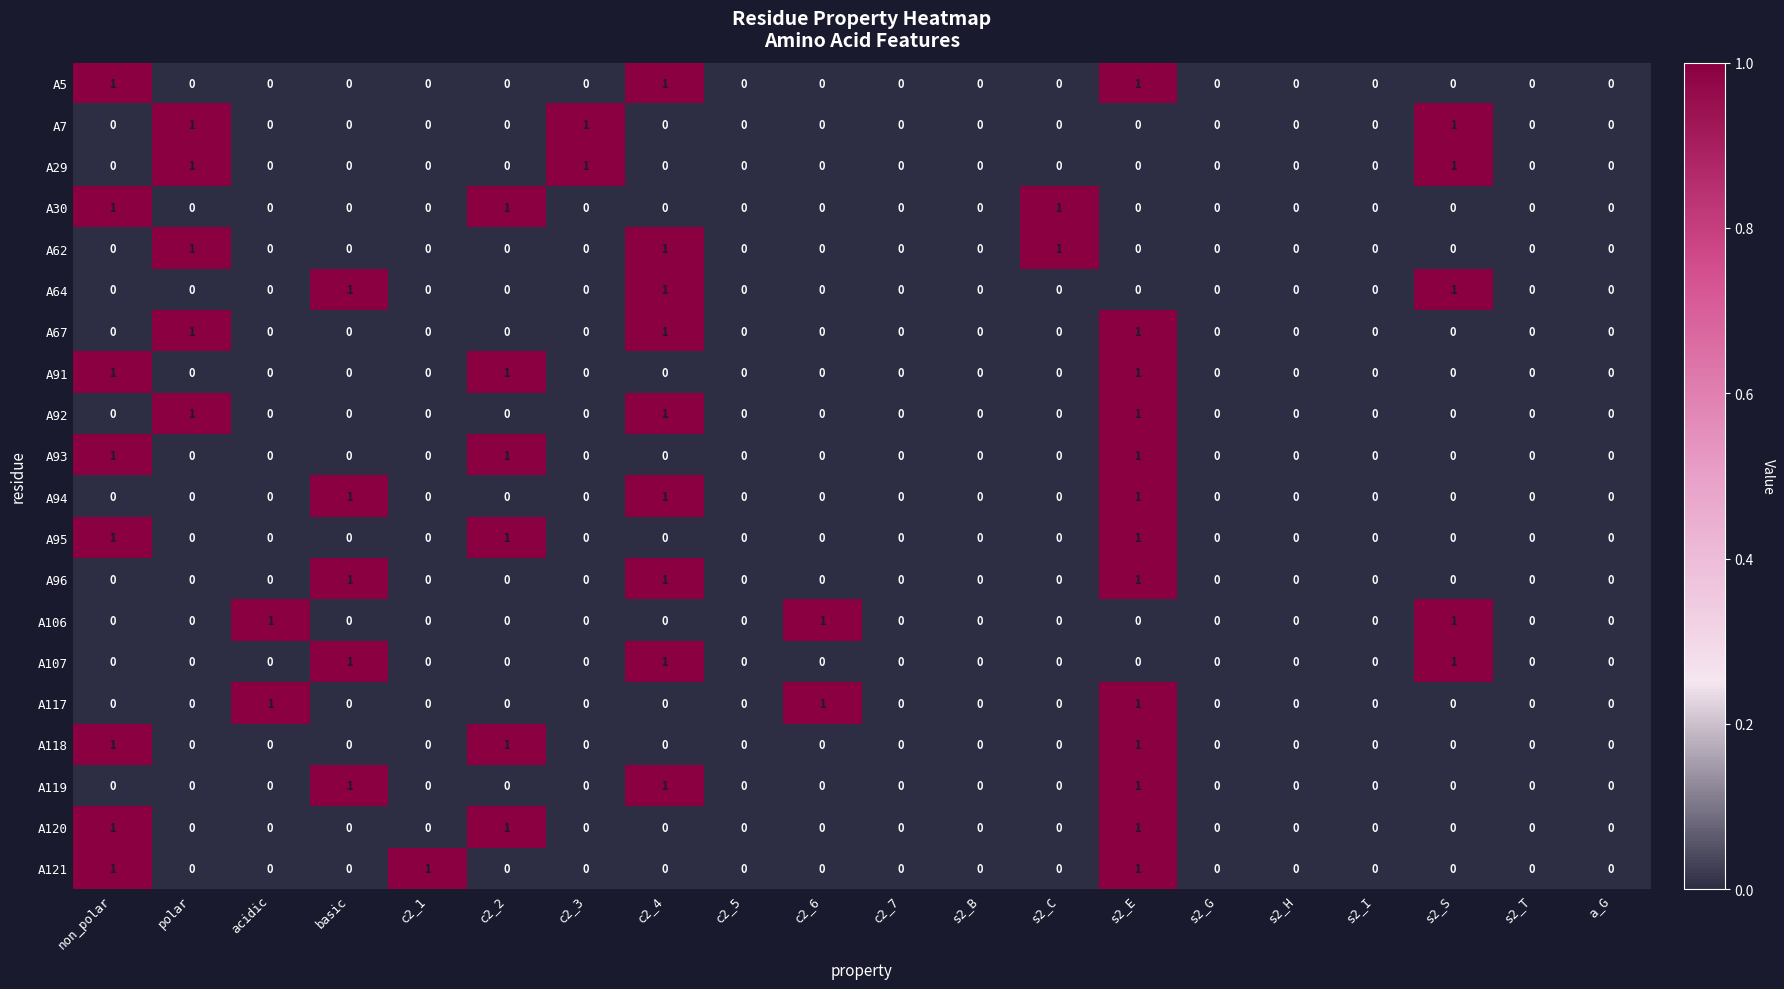

The A96 series shows 1 at c2_4. True or false?

True